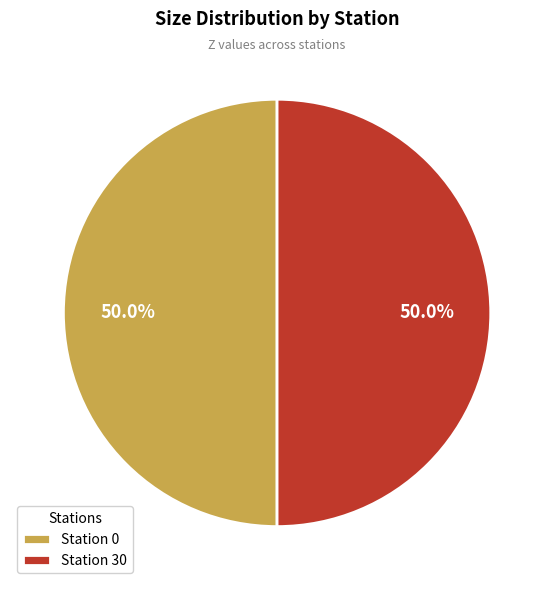

Count the number of slices in the pie.

2